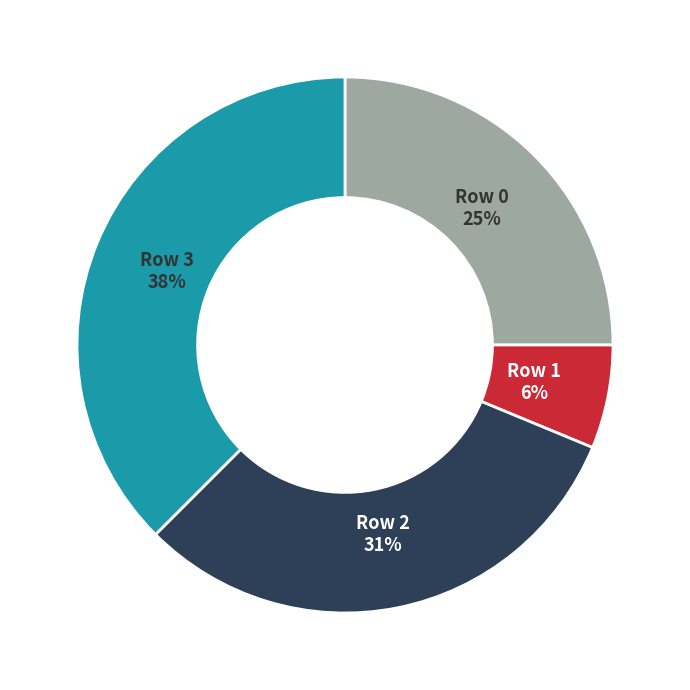

Which category has the biggest portion of the pie?

Row 3